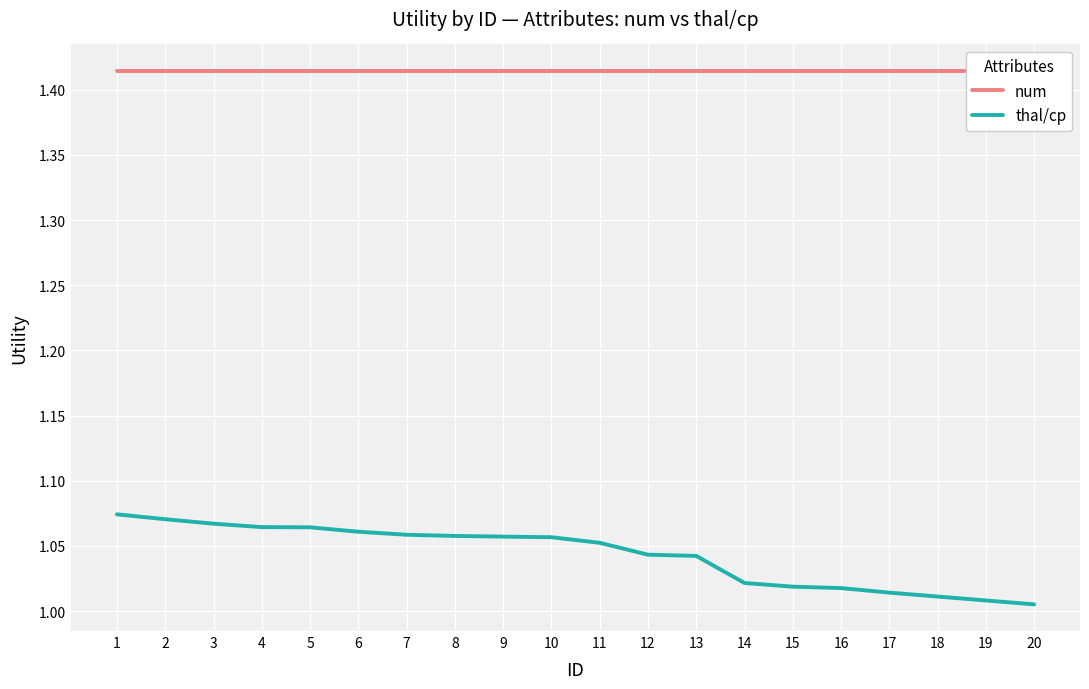

What is the smallest value displayed?

1.0